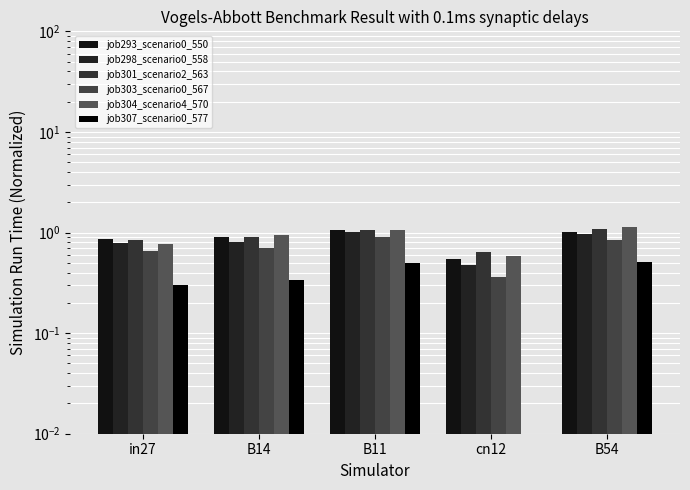

What is the sum of all job293_scenario0_550 values?

4.4